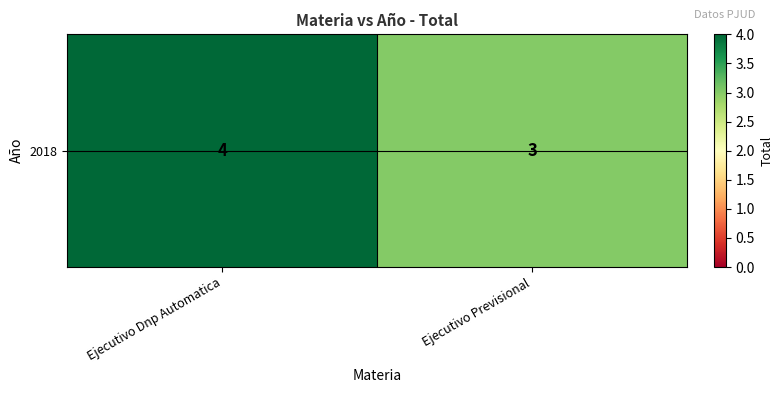

Rank the categories by value from highest to lowest.

Ejecutivo Dnp Automatica, Ejecutivo Previsional